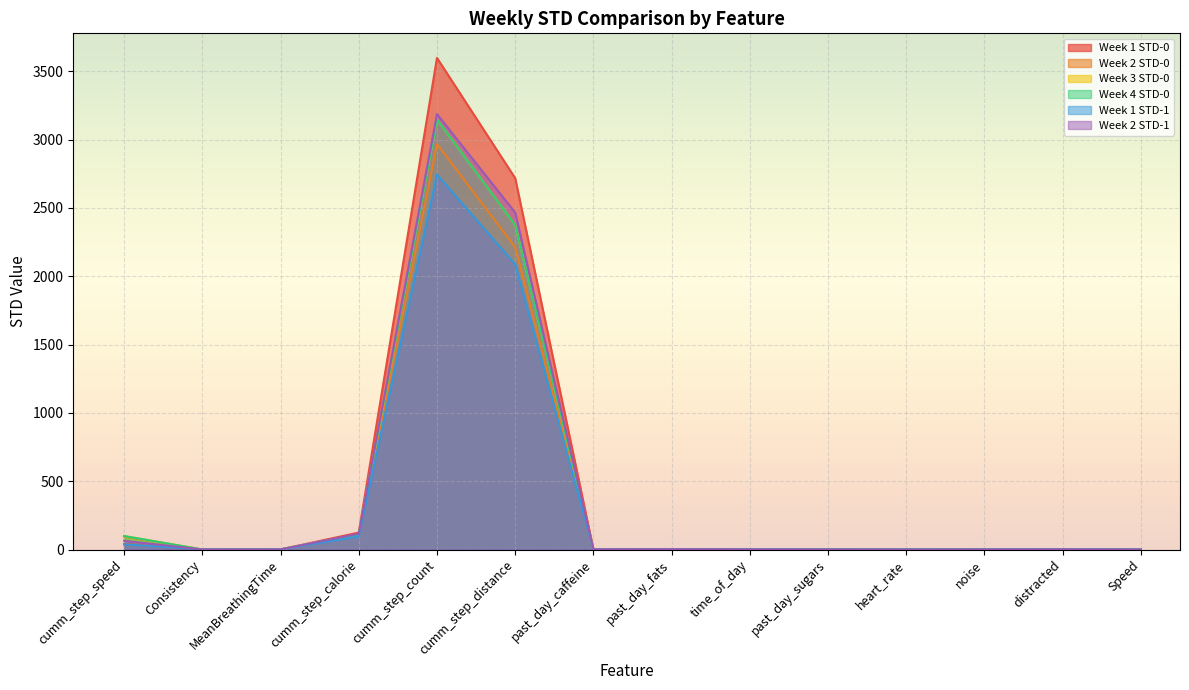

What is the label of the 2nd point from the right?

distracted